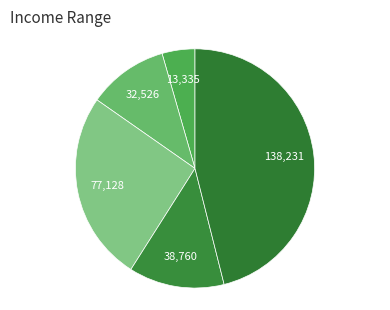

To the nearest percent, what is the difference between the largest and smallest slice percentages?

42%